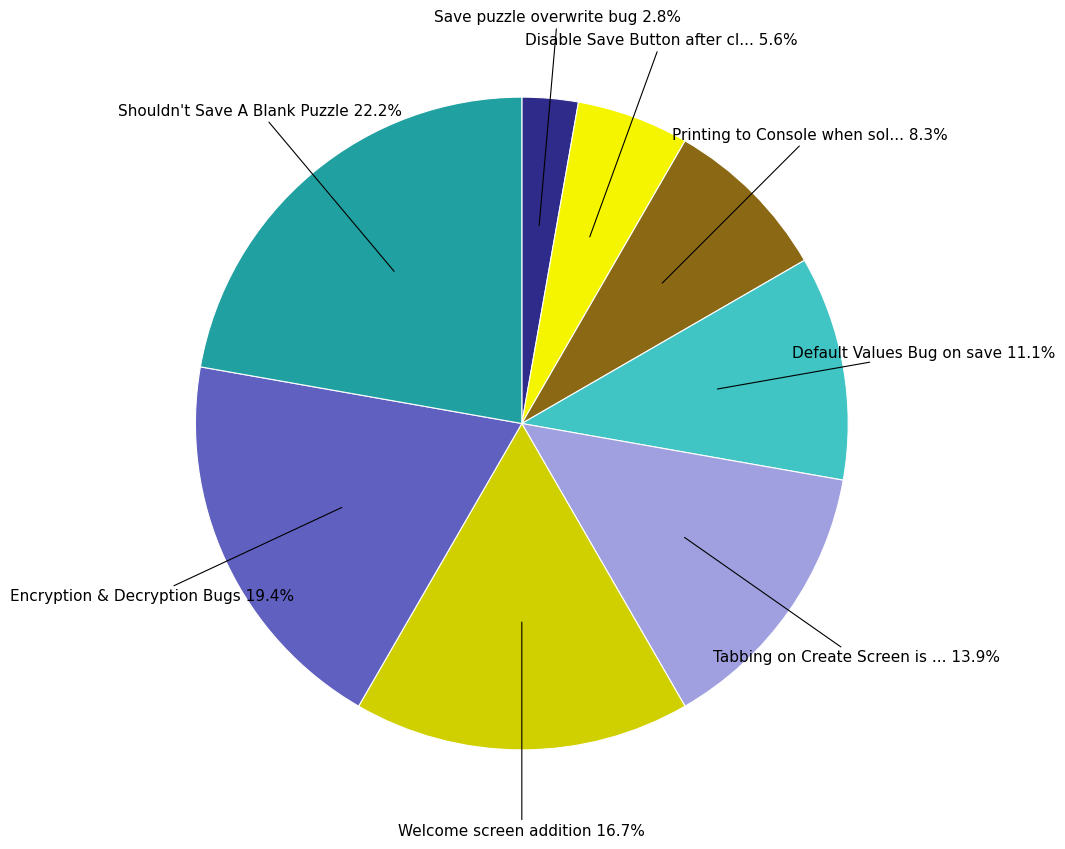

Is there a majority slice in this chart?

No